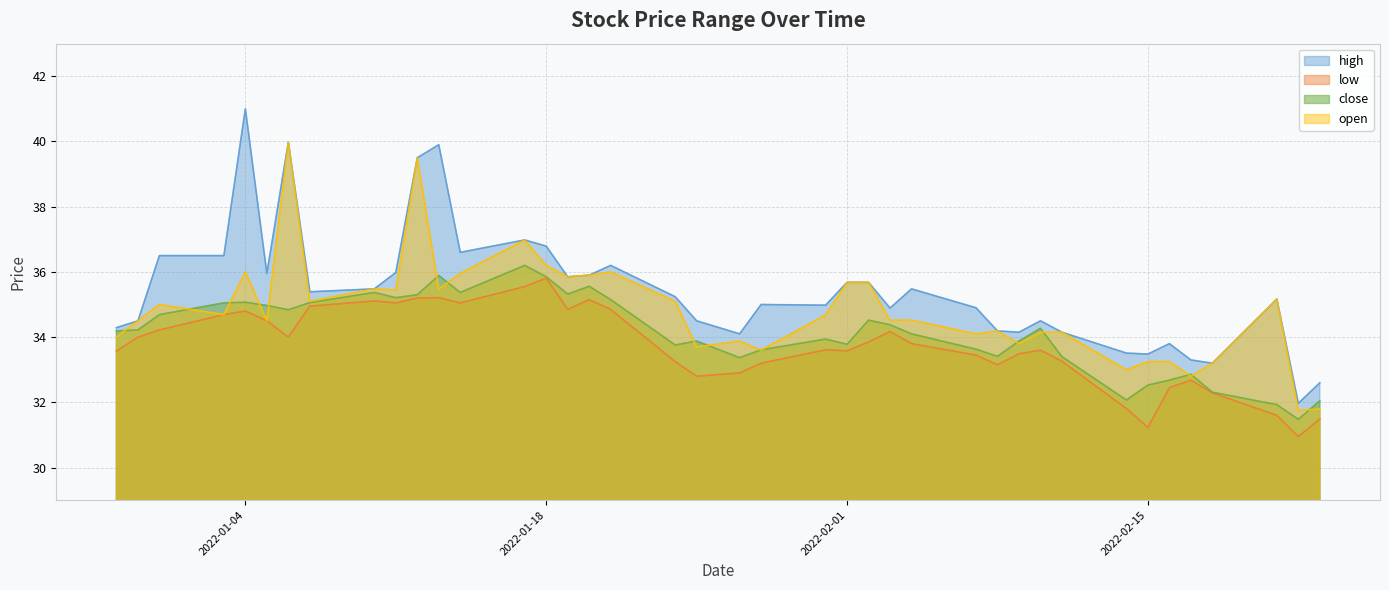

How many lines are shown in the chart?

4